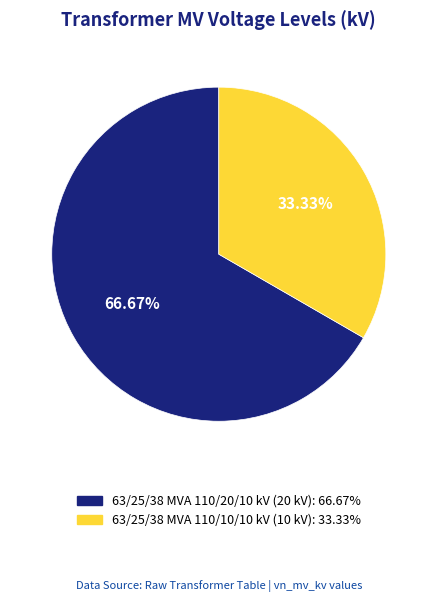

How much of the chart is everything except 63/25/38 MVA 110/10/10 kV?

66.7%